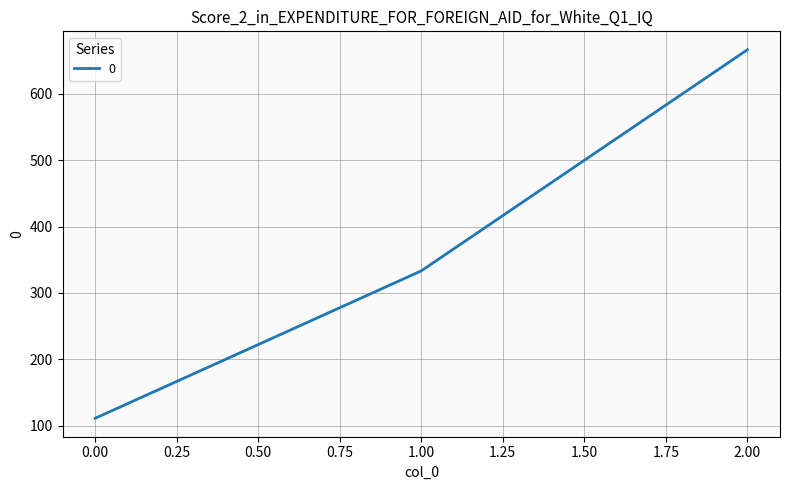

Reading left to right, list all the values displayed in this chart.

111.1	333.3	666.7